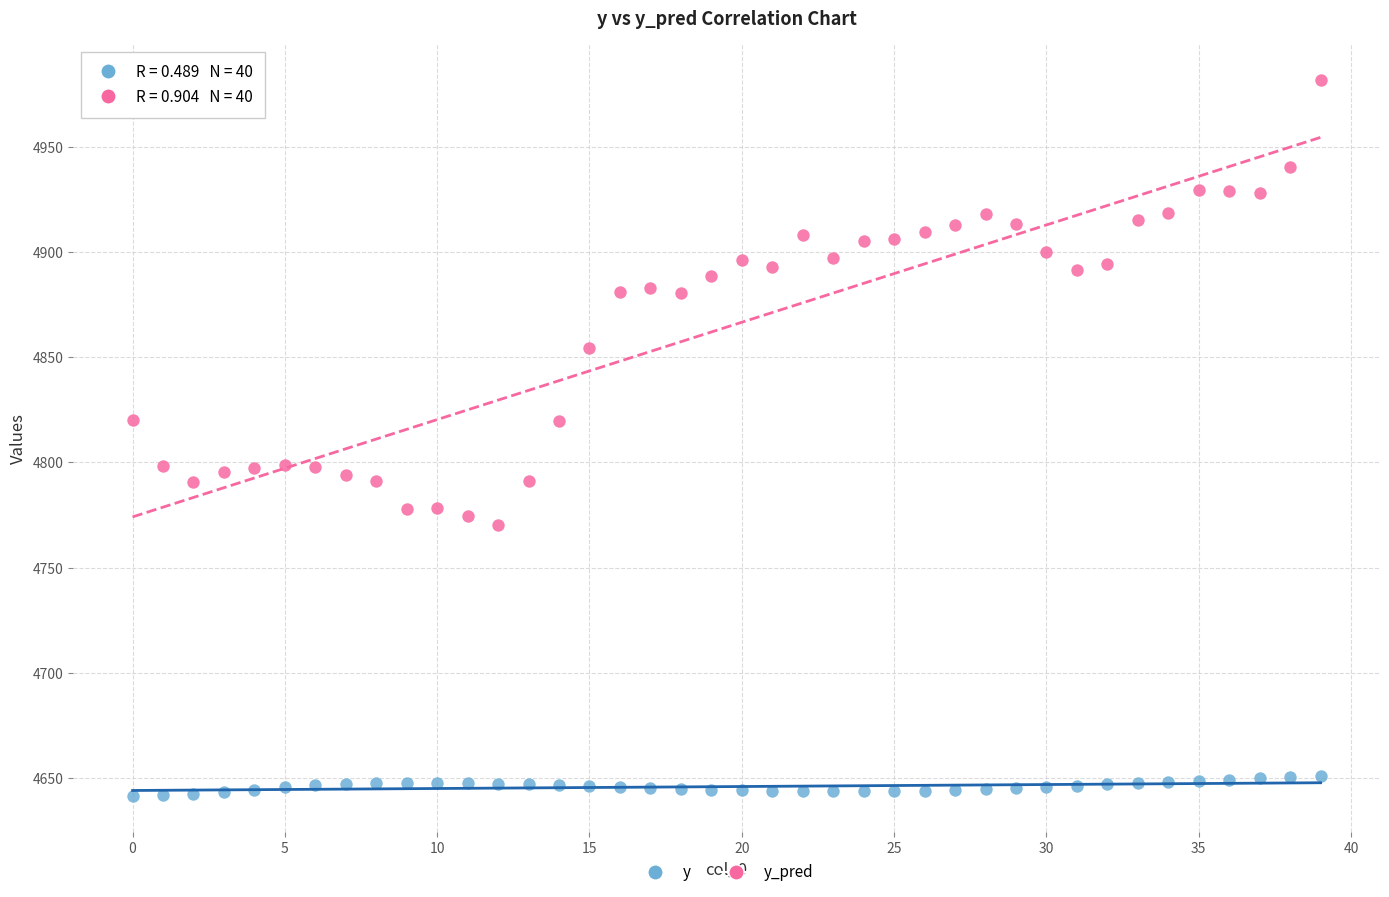

Across all data points, what is the range of Y values (max minus min)?

340.4